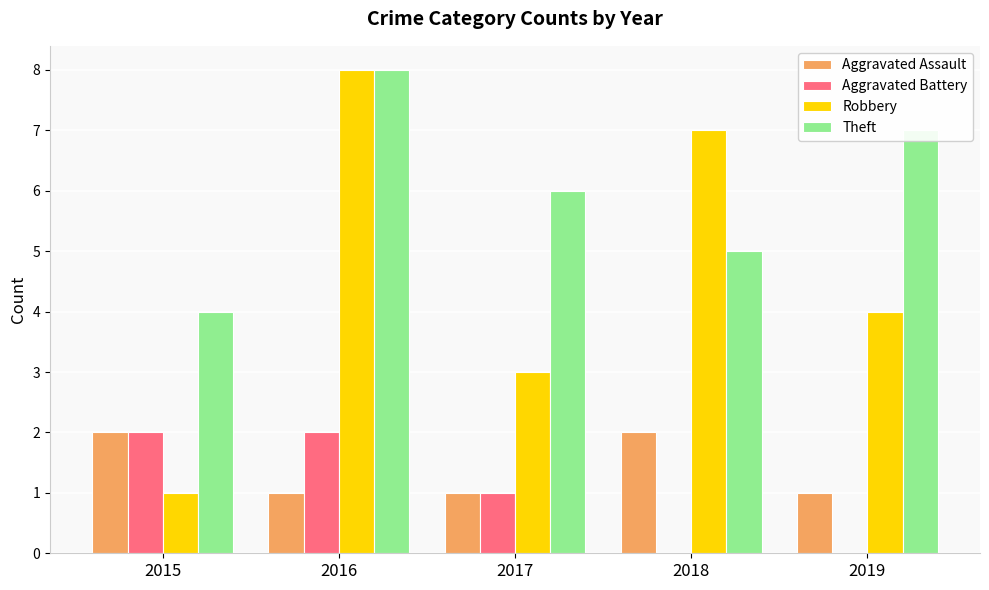

Which series has the largest range (max minus min)?

Robbery